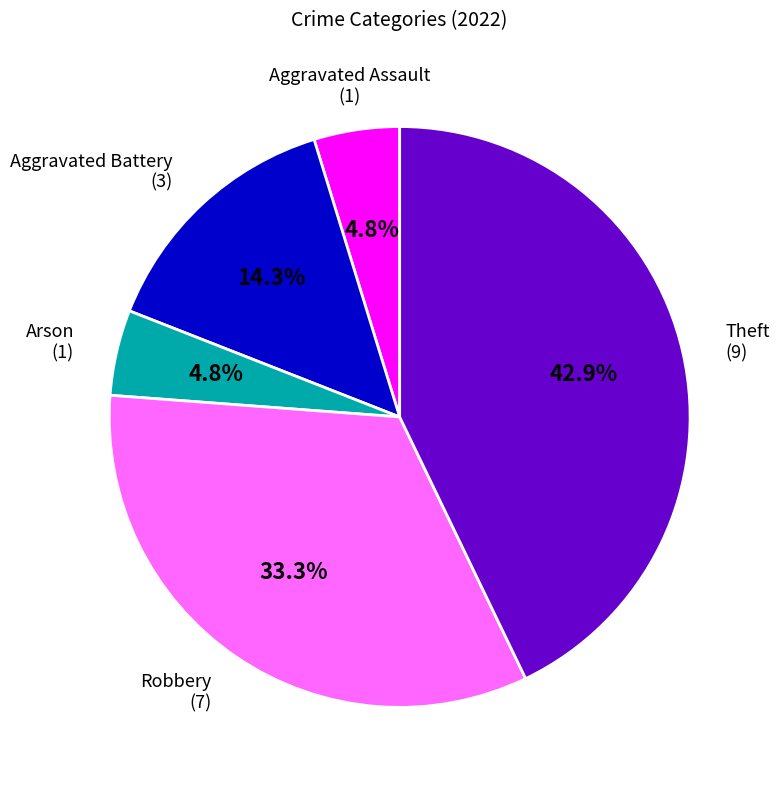

Is there a majority slice in this chart?

No